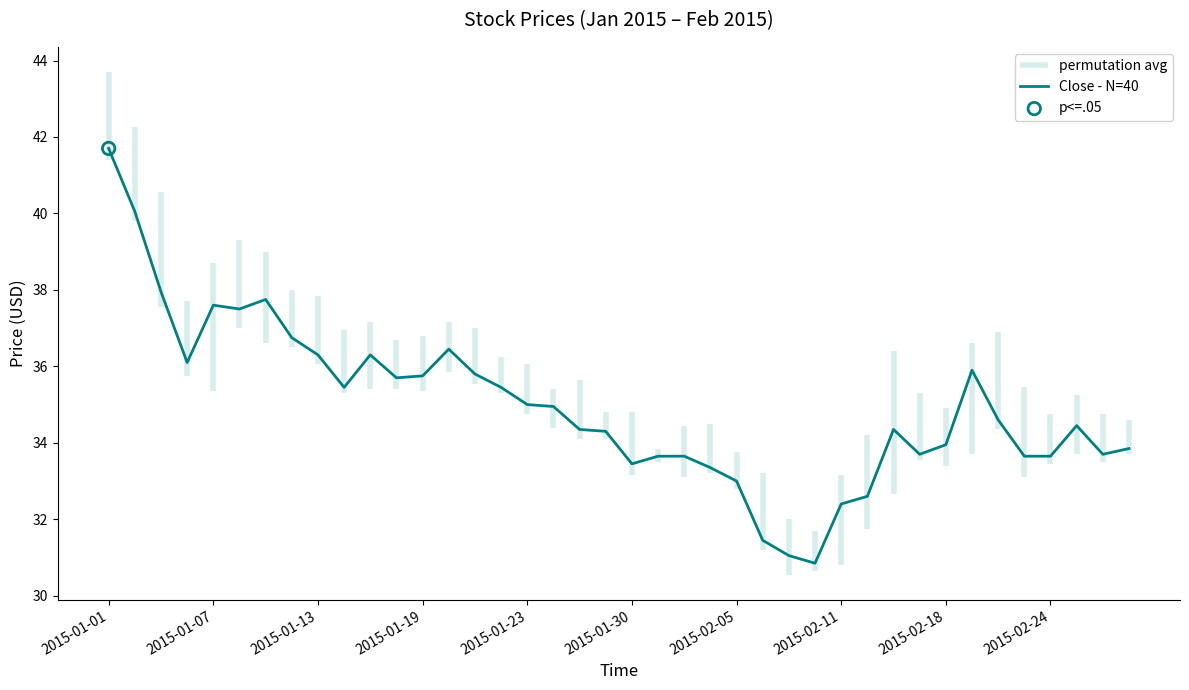

What is the change in value from 18 to 37?

+0.1